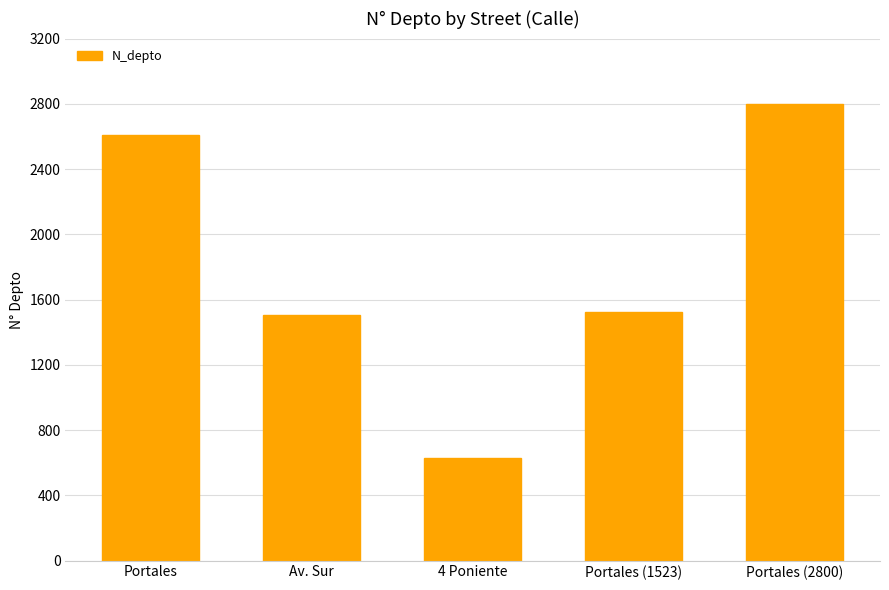

Reading right to left, transcribe all the data shown in this chart.

Portales (2800)=2800	Portales (1523)=1523	4 Poniente=630	Av. Sur=1508	Portales=2608